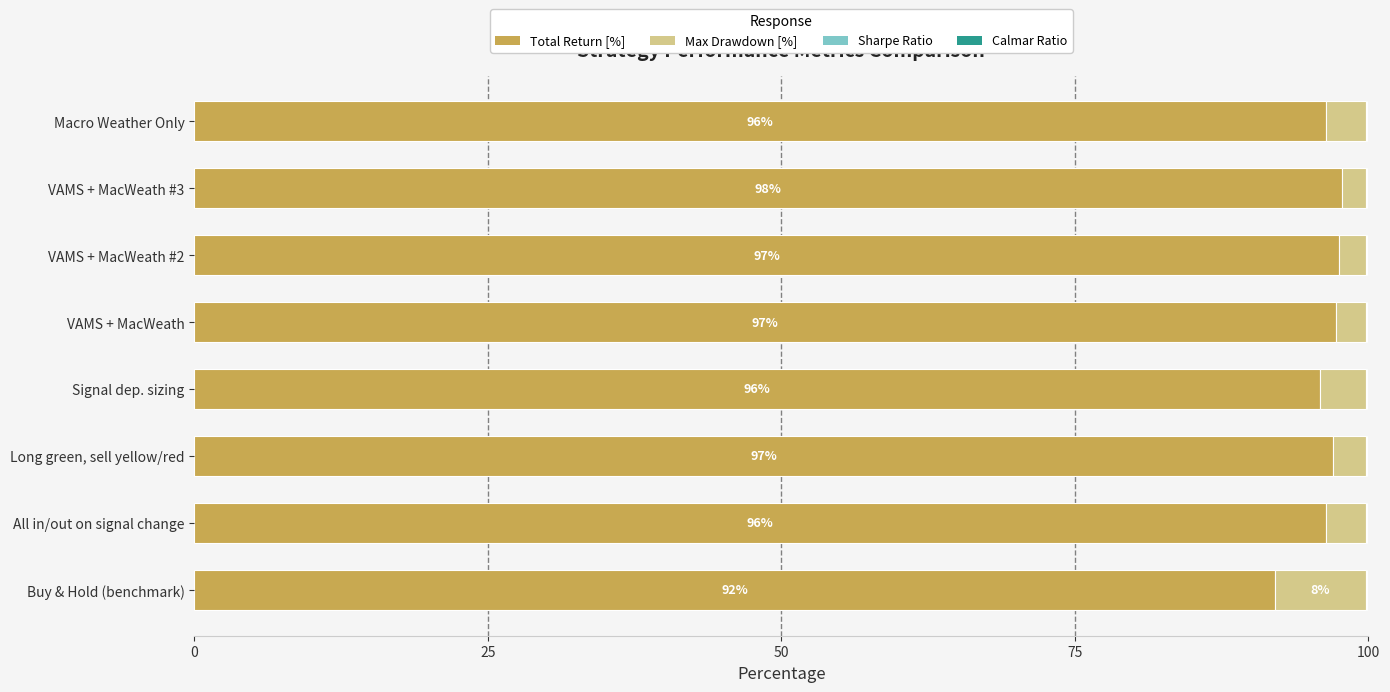

The value of Total Return [%] at Long green, sell yellow/red is 168.6. True or false?

False